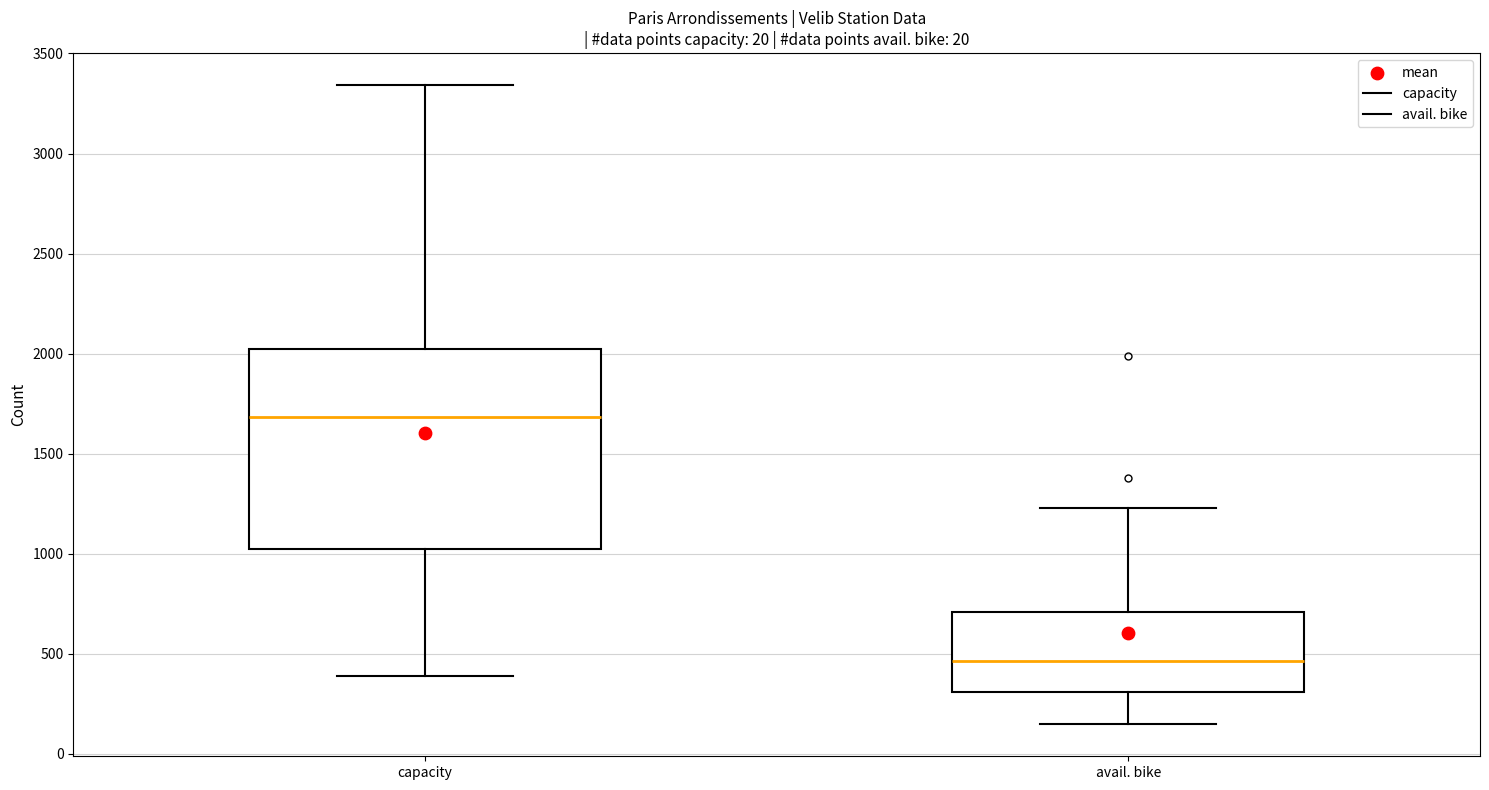

Which box is the tallest, from its lower edge to its upper edge?

capacity